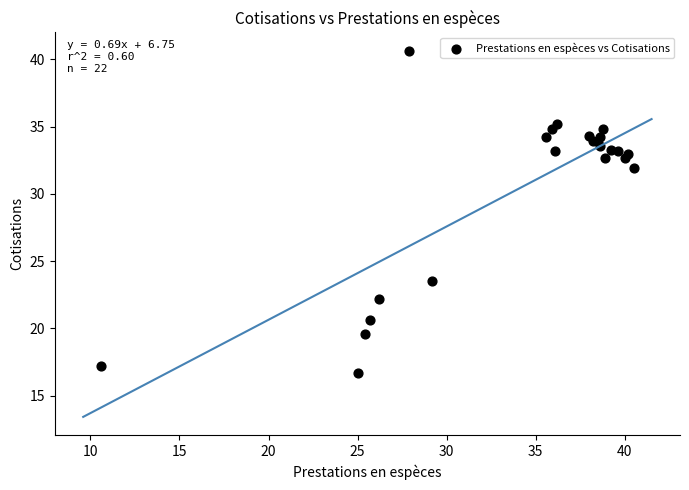

What Y value in the scatter plot is closest to 28?

31.9